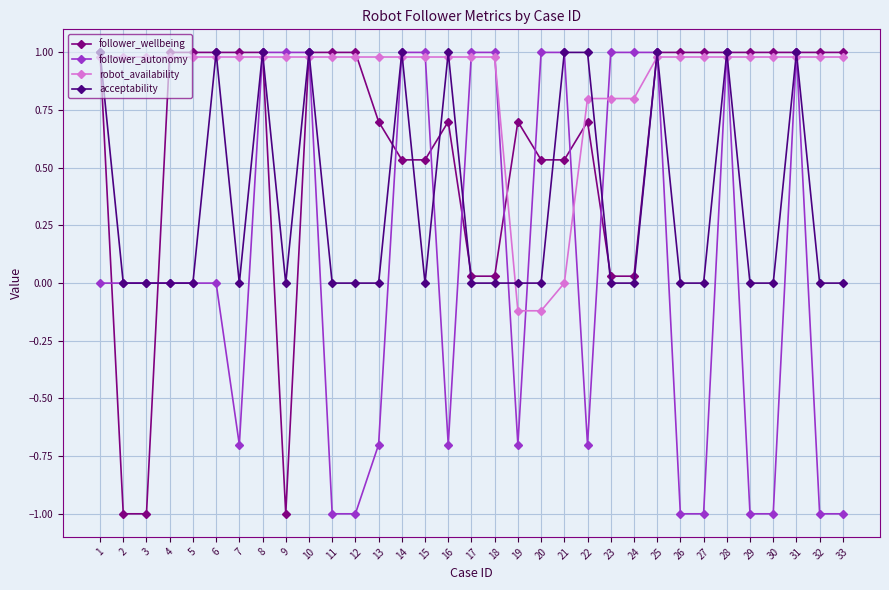

What is the value of the follower_autonomy point at the 29th from the left?

-1.0